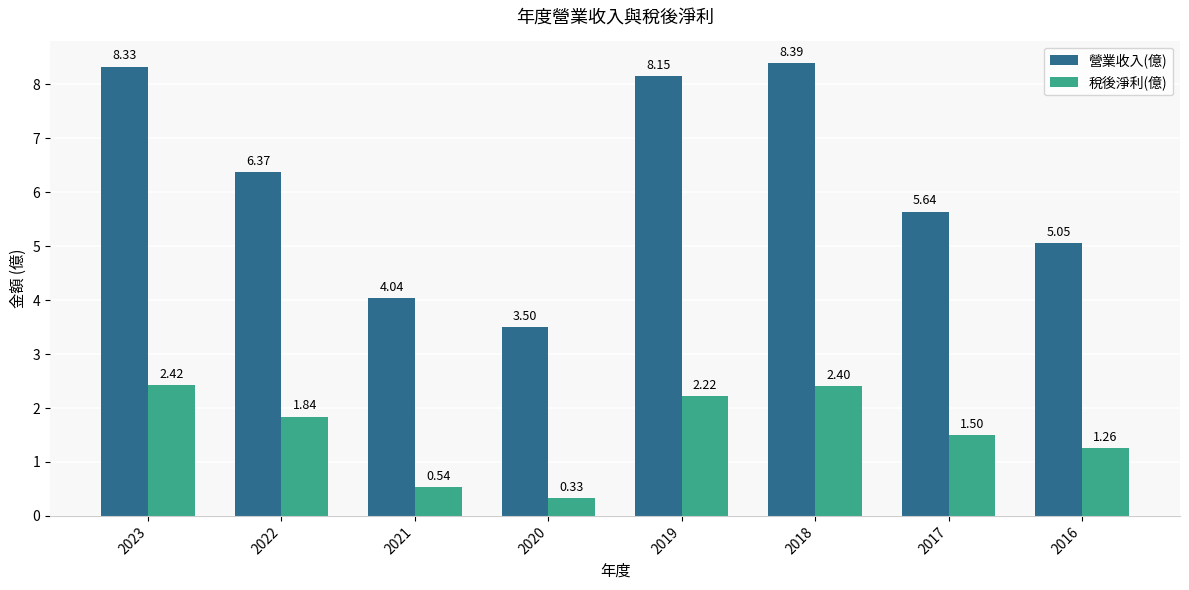

How many groups of bars are there?

8